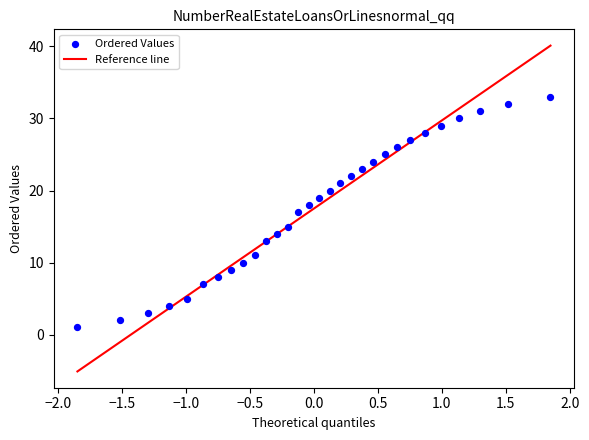

What is the range of Y values (max minus min)?

32